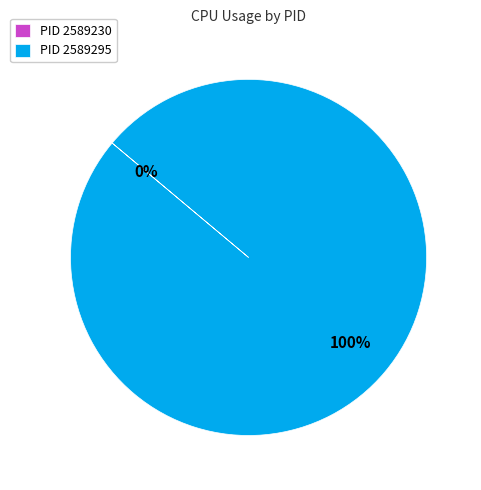

To the nearest percent, what is the average slice percentage?

50%